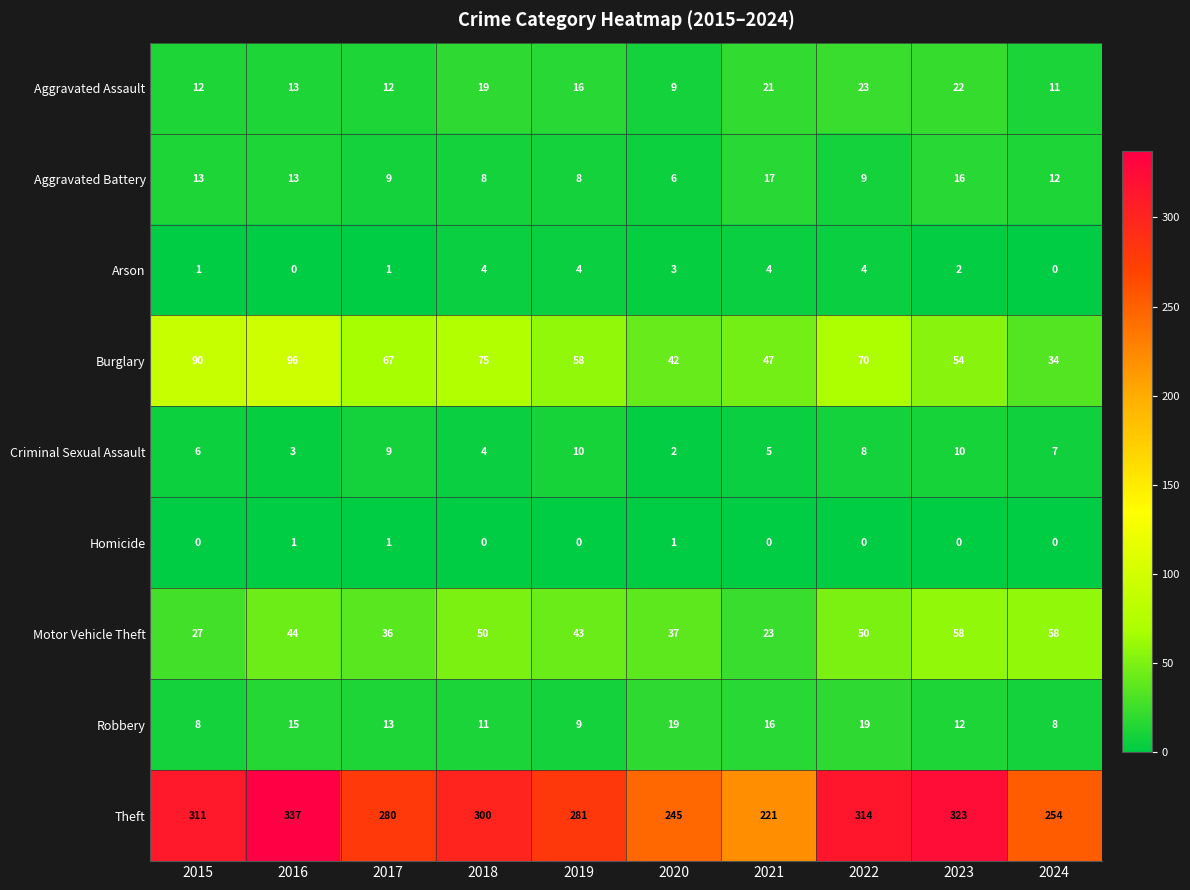

The value of Aggravated Assault at 2024 is 11. True or false?

True